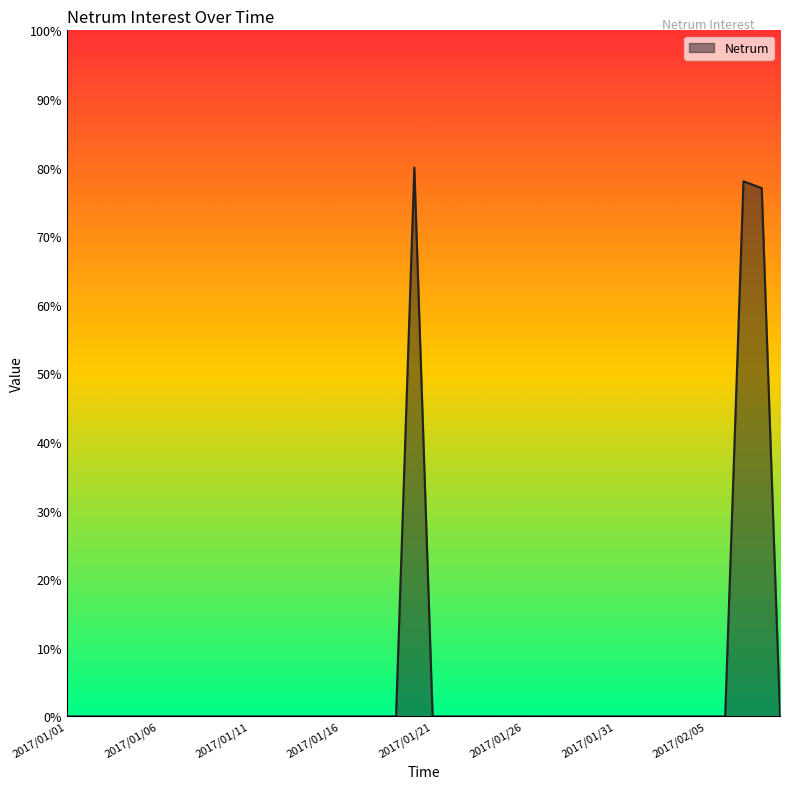

What is the difference between the maximum and minimum values?

80